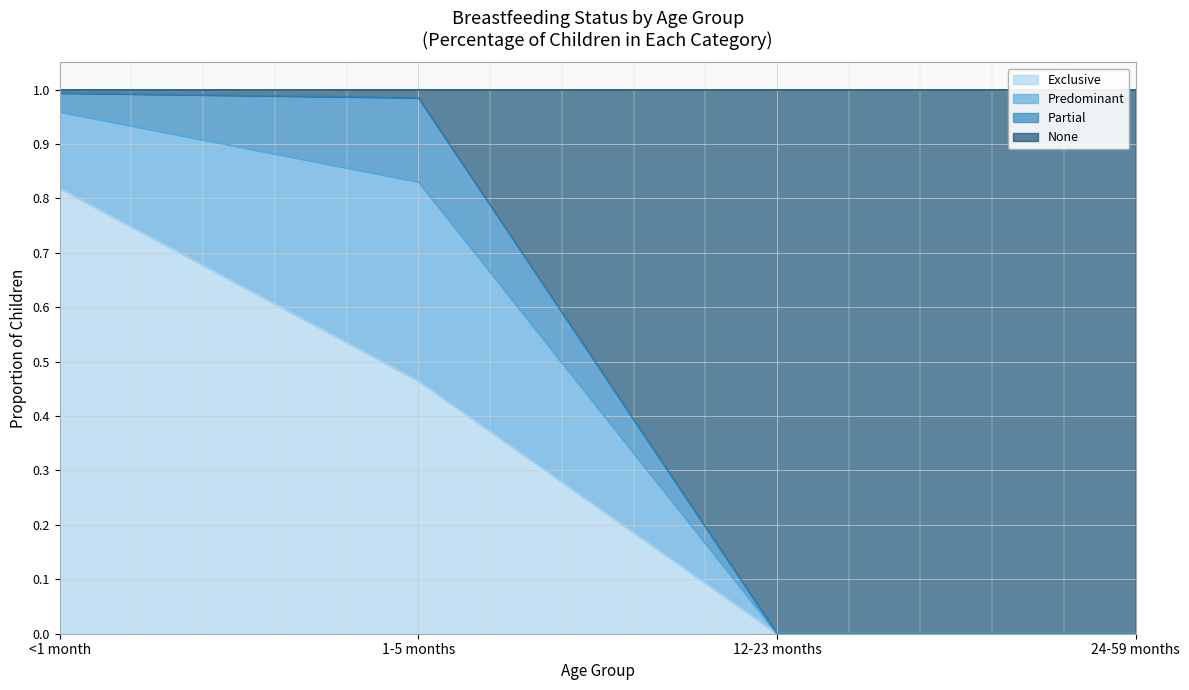

At which label does Exclusive reach its peak?

<1 month